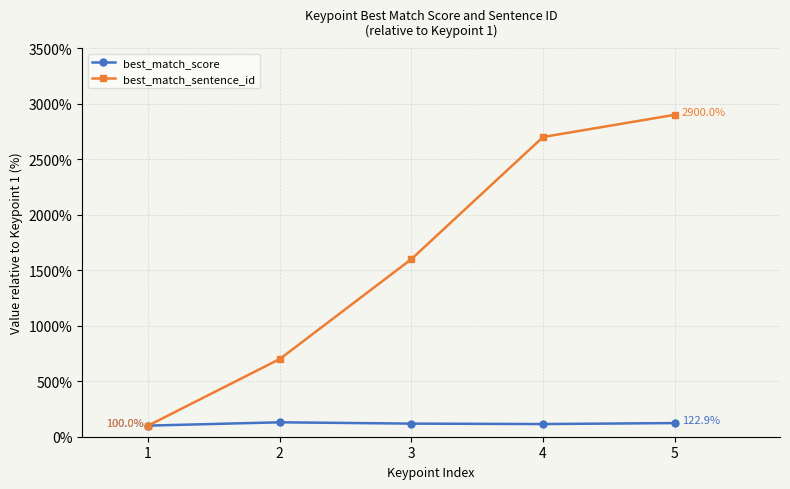

What value does the best_match_score series have at 2?

129.9